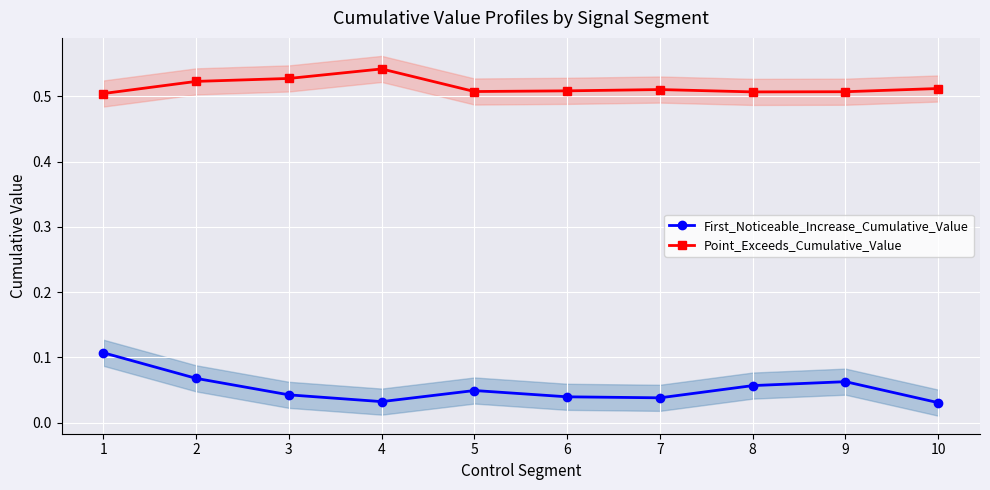

Rank the series by their average value, from highest to lowest.

Point_Exceeds_Cumulative_Value, First_Noticeable_Increase_Cumulative_Value